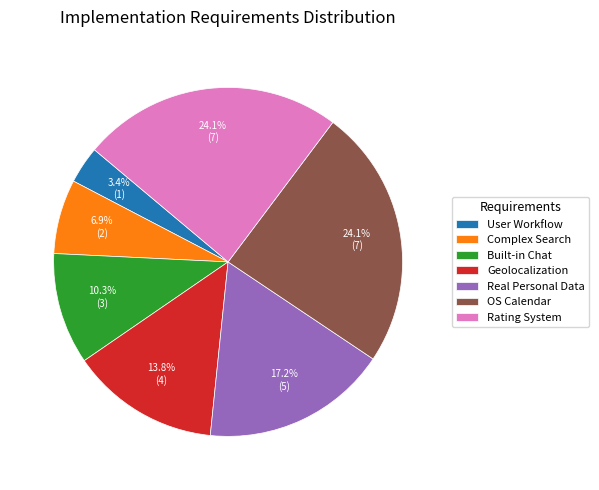

To the nearest percent, what is the difference between the Rating System and Complex Search slice percentages?

17%